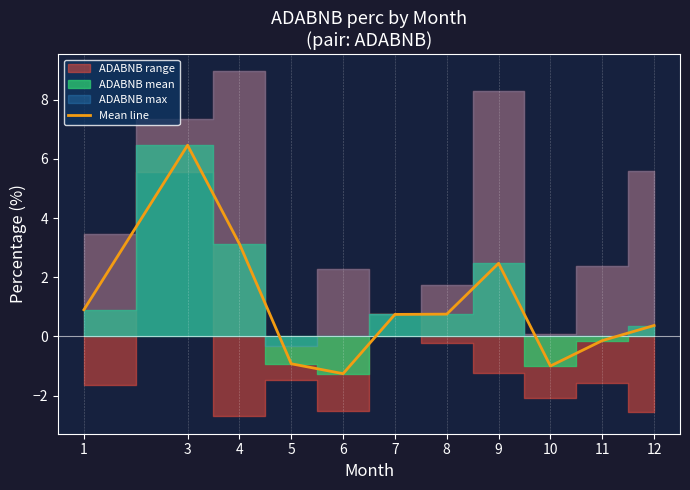

What is the highest value of the Mean line series?

6.5